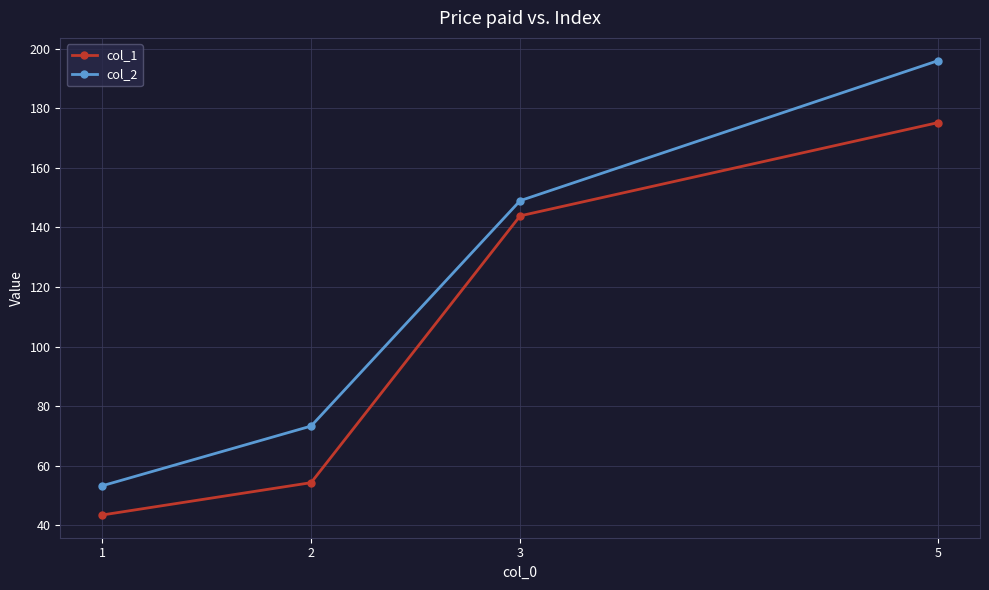

What is the total value across all series at 3?

292.9